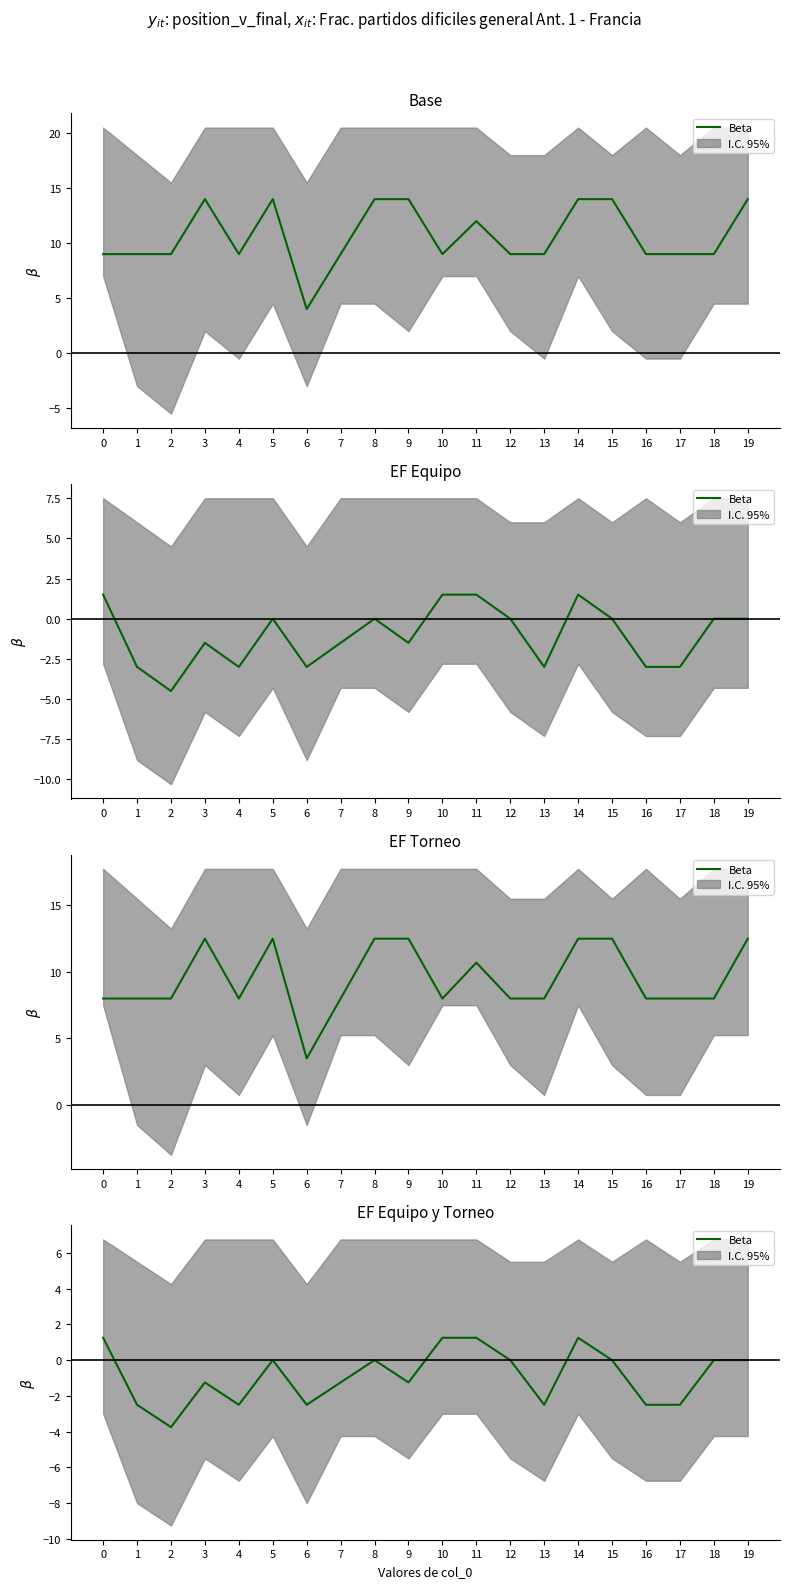

Count the values in the range -2 to 0.

9